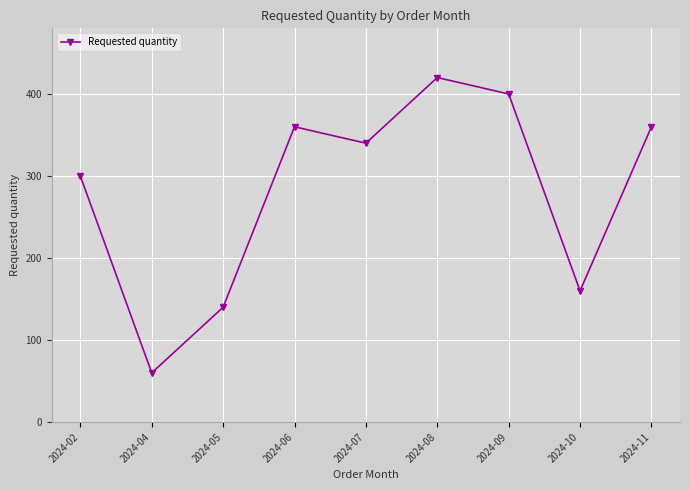

At which category does the data reach its first local valley?

2024-04